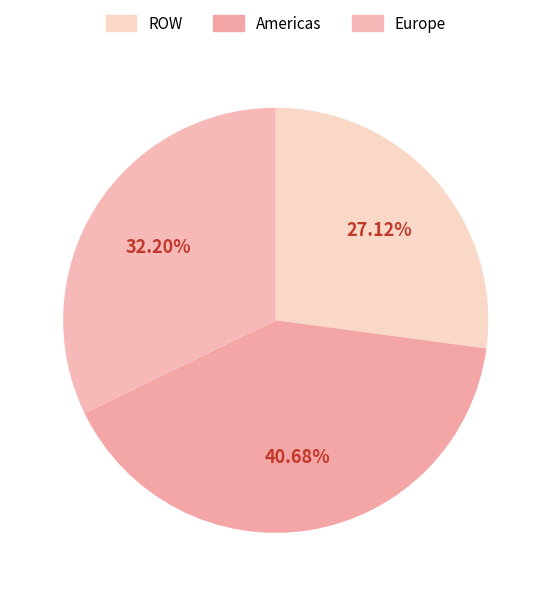

What percentage is the Americas slice, to the nearest percent?

41%